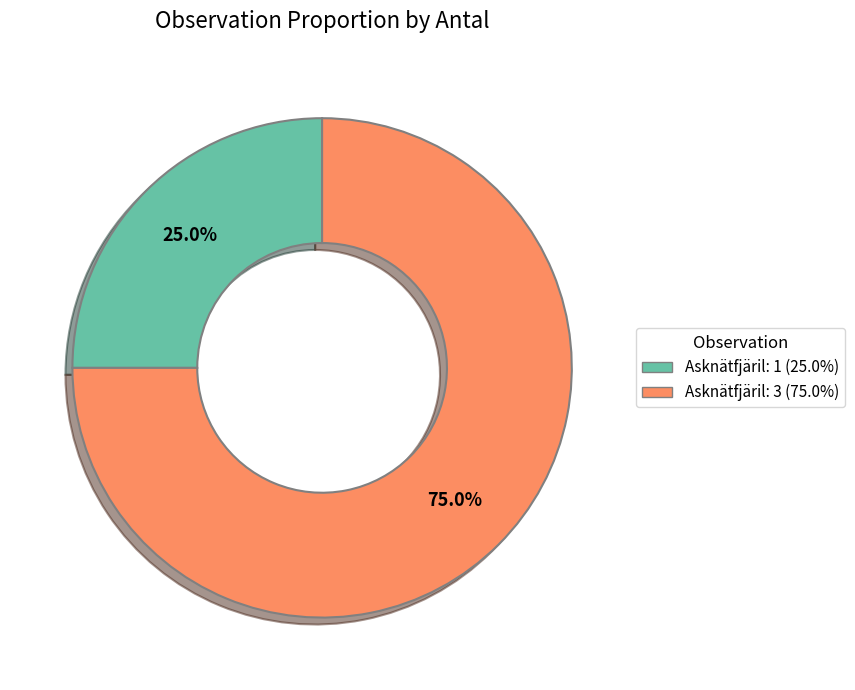

Is there any slice that represents more than half of the pie?

Yes